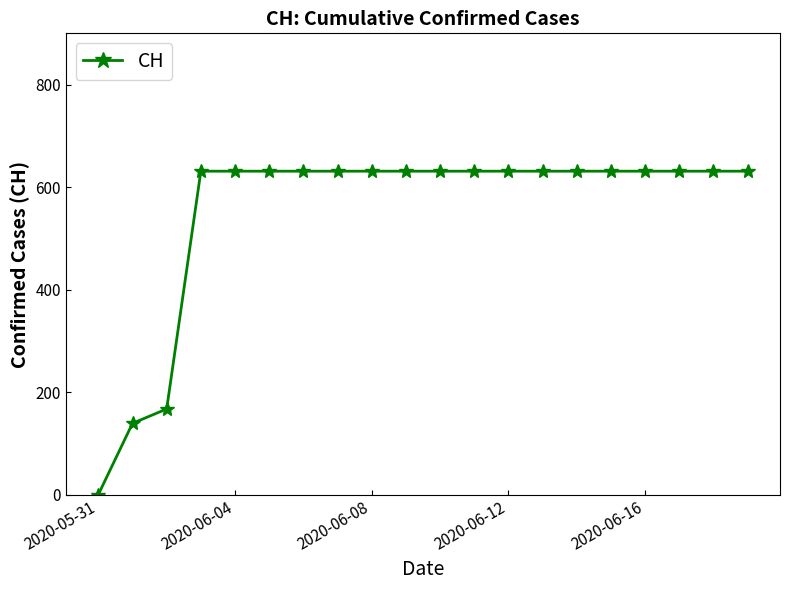

What is the average value?

552